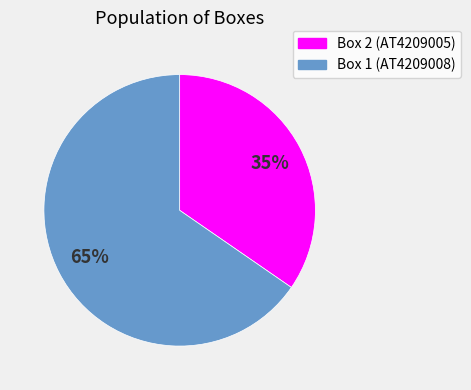

Is there a majority slice in this chart?

Yes